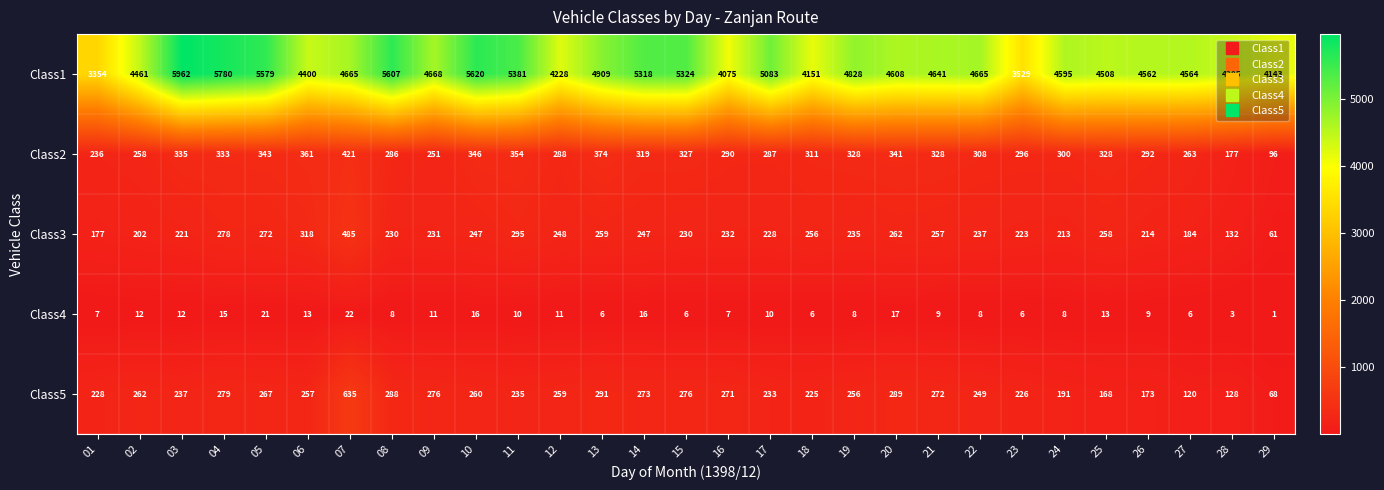

Rank the series at 03 from lowest to highest value.

Class4, Class3, Class5, Class2, Class1